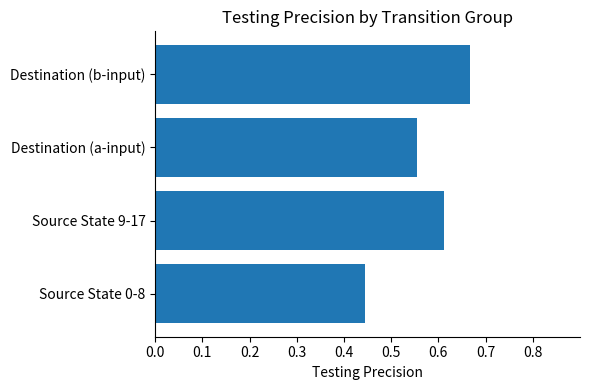

At which category does the chart reach its minimum across all series?

Source State 0-8